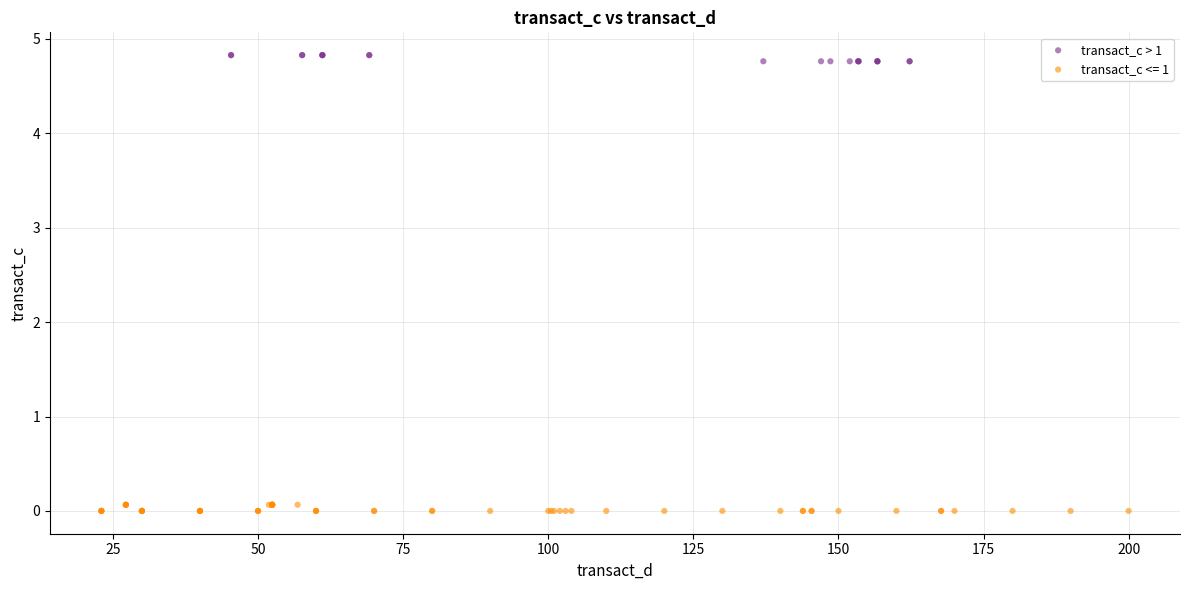

Which series contains the highest Y value?

transact_c > 1